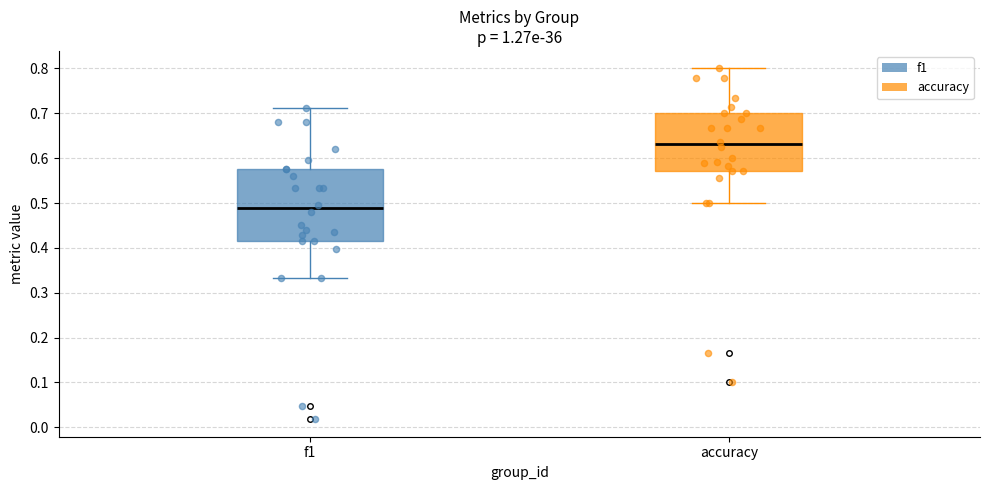

Reading left to right, transcribe this box plot: for each box, give where its median line is, the range the box spans, and where its two whiskers end, as read against the y-axis. The values are not printed on the chart, so give them approximately, as read against the axis.

f1: median 0.49, box 0.42 to 0.58, whiskers 0.33 to 0.71
accuracy: median 0.63, box 0.57 to 0.70, whiskers 0.50 to 0.80